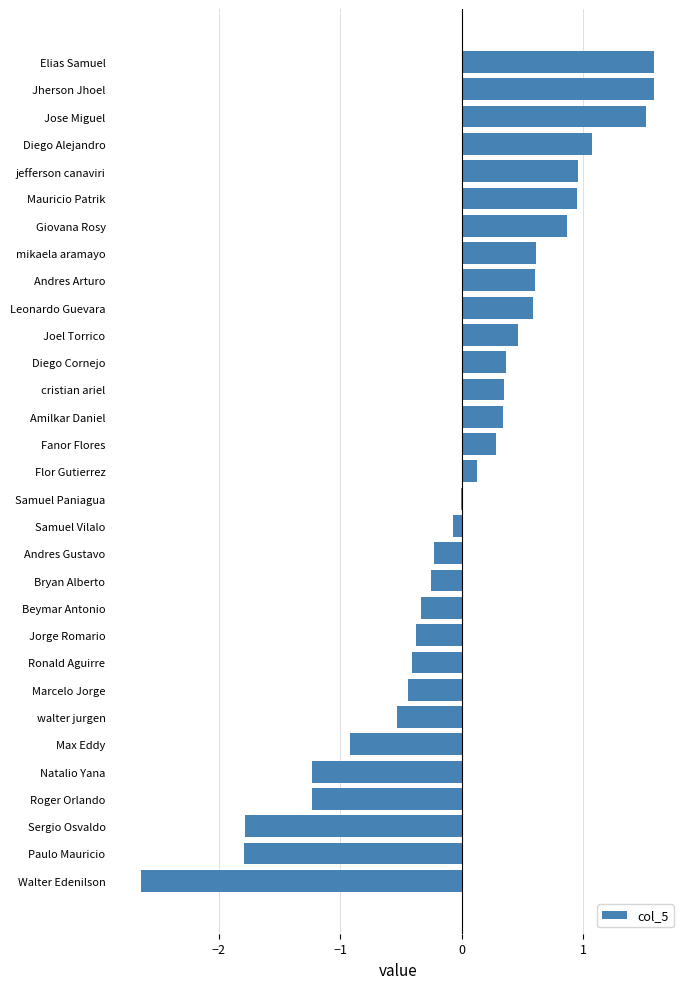

What is the maximum value shown in the chart?

1.6